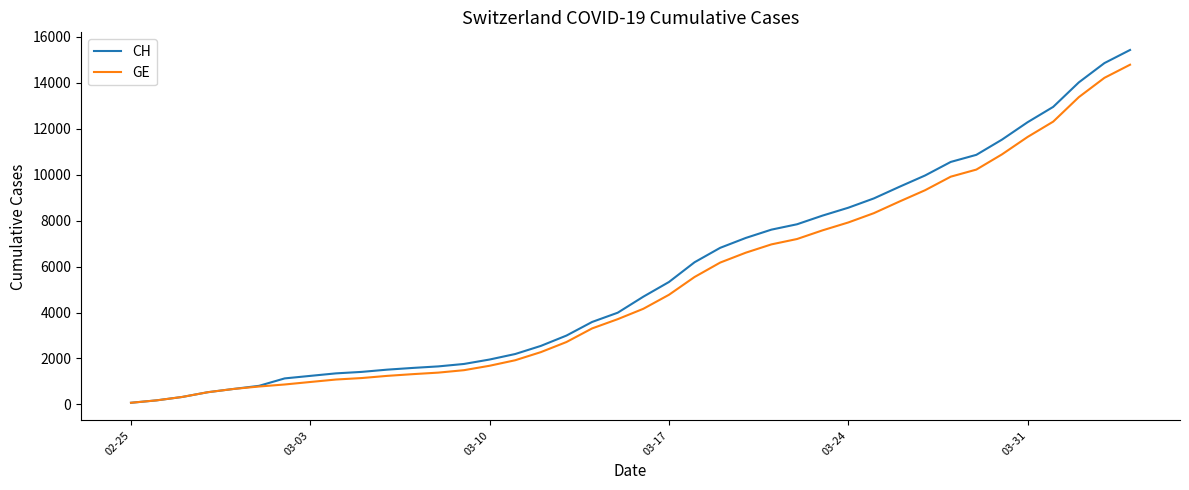

List the series in order of their overall mean, highest first.

CH, GE